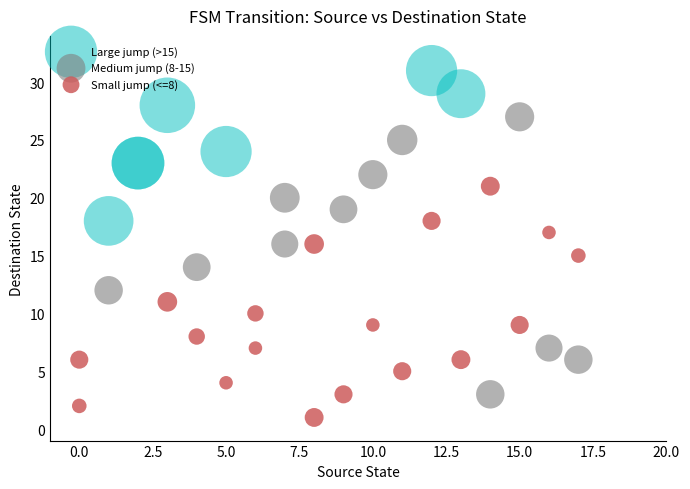

Which series reaches the minimum Y coordinate?

Small jump (<=8)